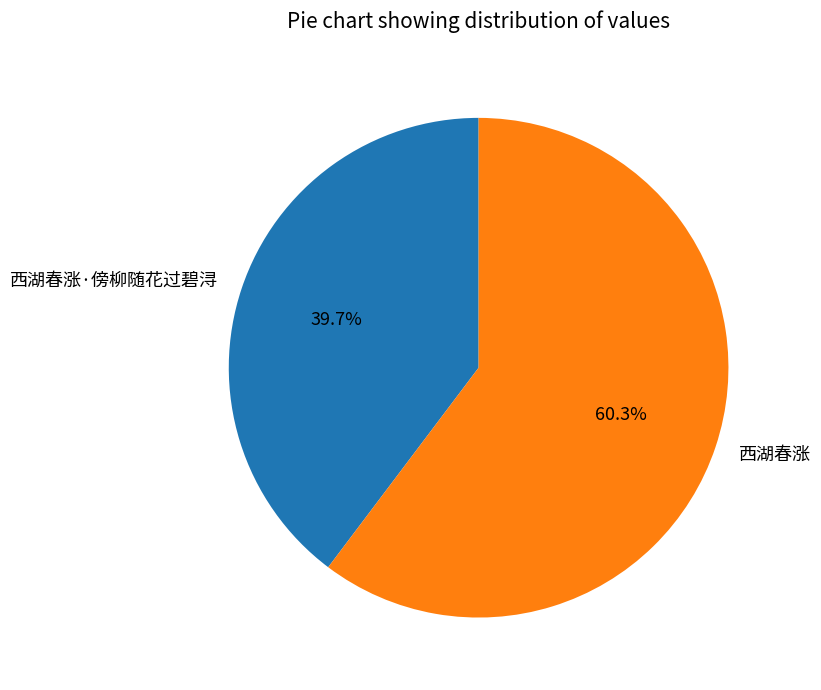

What percentage is NOT represented by 西湖春涨?

39.7%